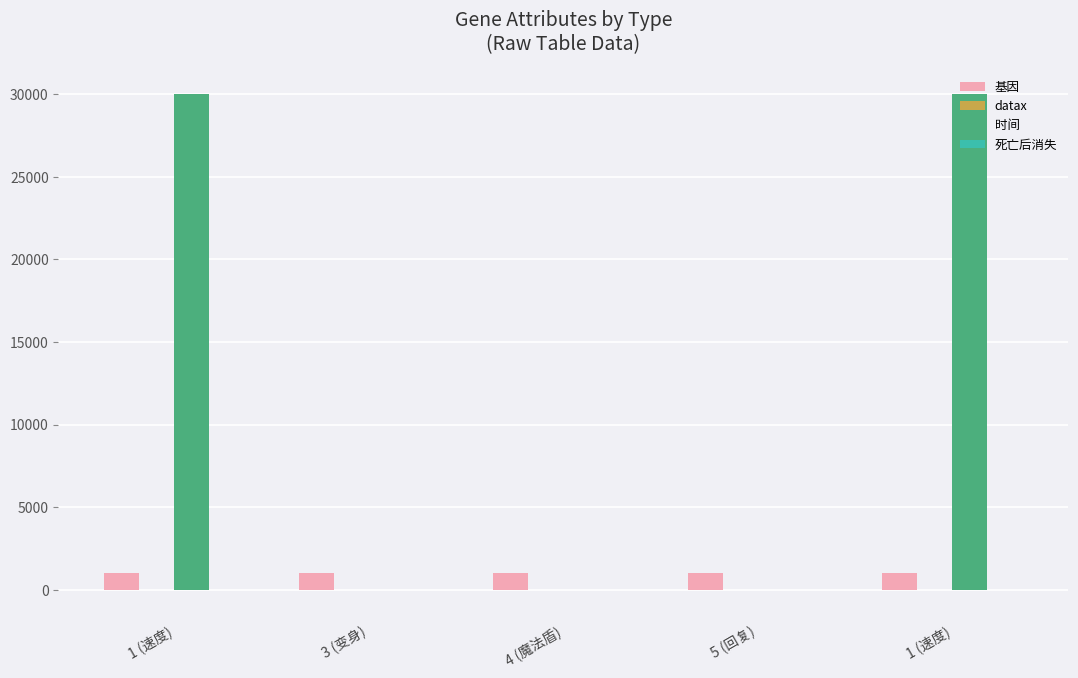

Which series changed the most between 1 (速度) and 5 (回复)?

时间